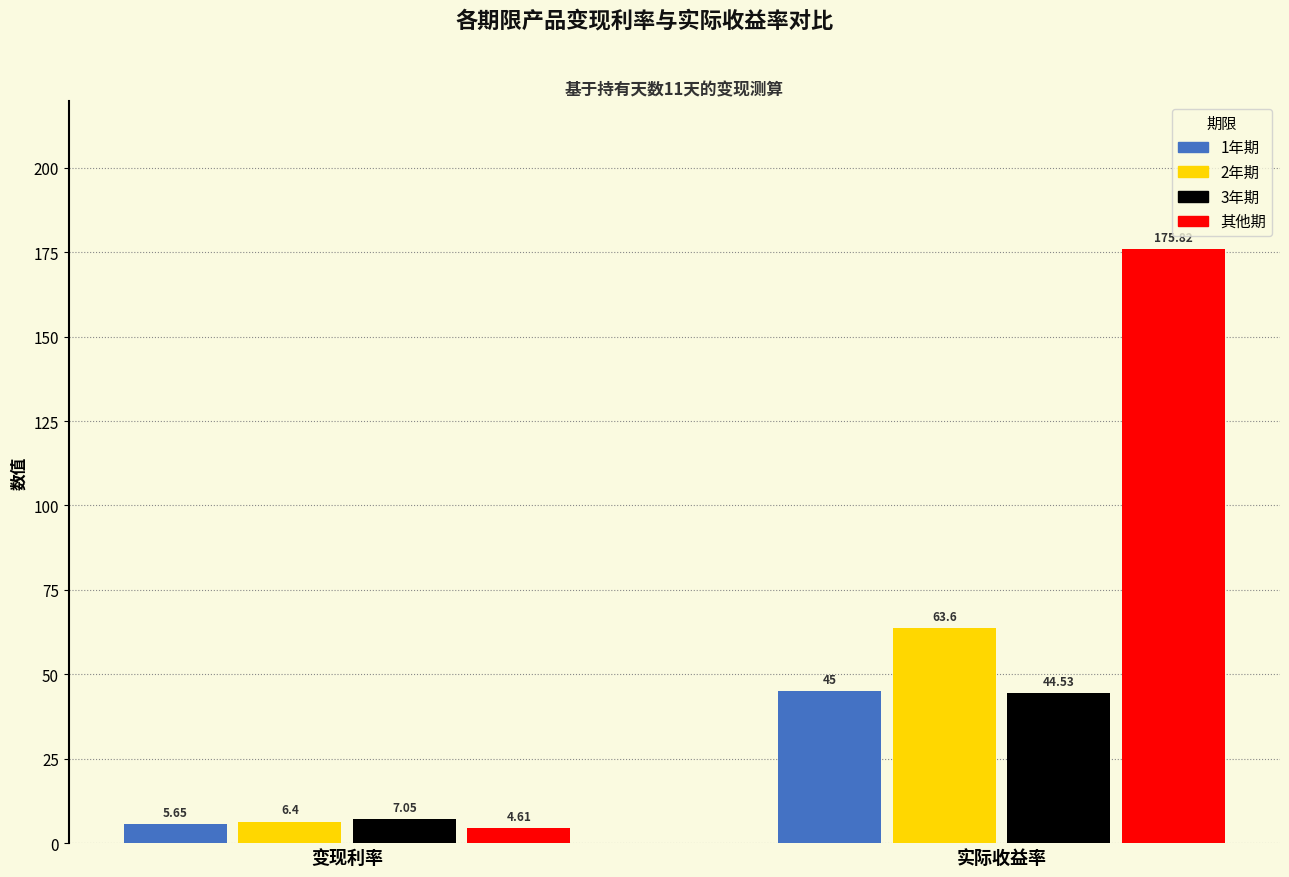

At which category is the sum across all series the highest?

实际收益率